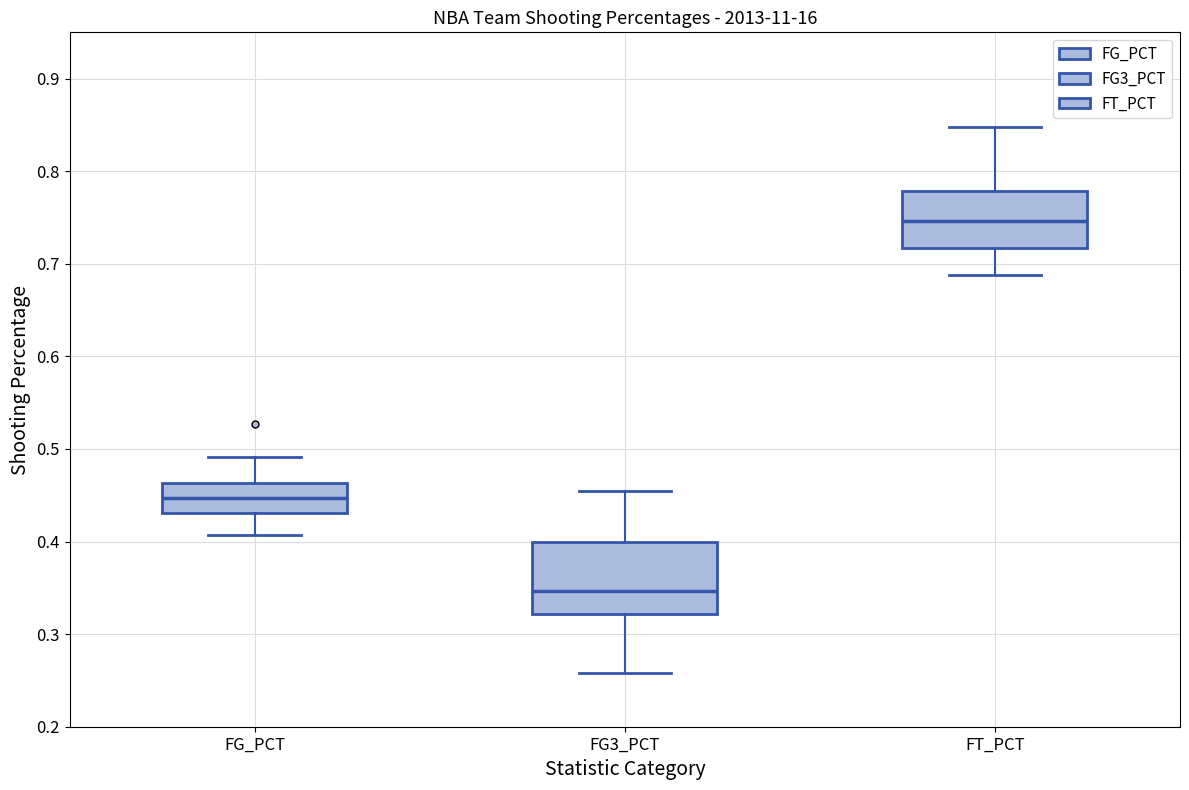

Reading left to right, read every box against the y-axis: the position of its median line, the range the box covers, and the ends of its whiskers. The values are not printed on the chart, so give them approximately, as read against the axis.

FG_PCT: median 0.45, box 0.43 to 0.46, whiskers 0.41 to 0.49
FG3_PCT: median 0.35, box 0.32 to 0.40, whiskers 0.26 to 0.46
FT_PCT: median 0.75, box 0.72 to 0.78, whiskers 0.69 to 0.85